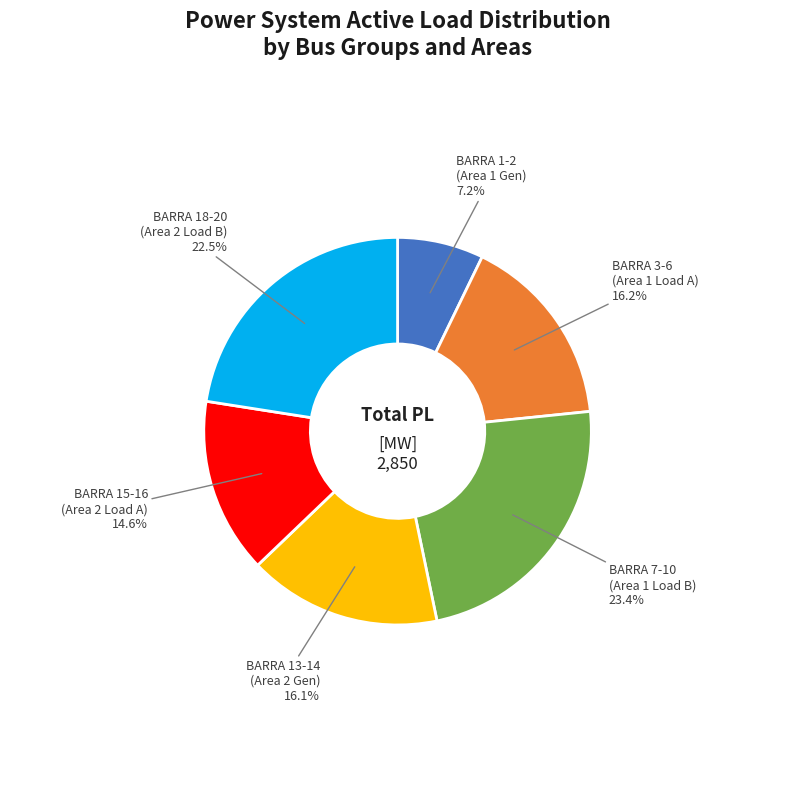

Is there any slice that represents more than half of the pie?

No